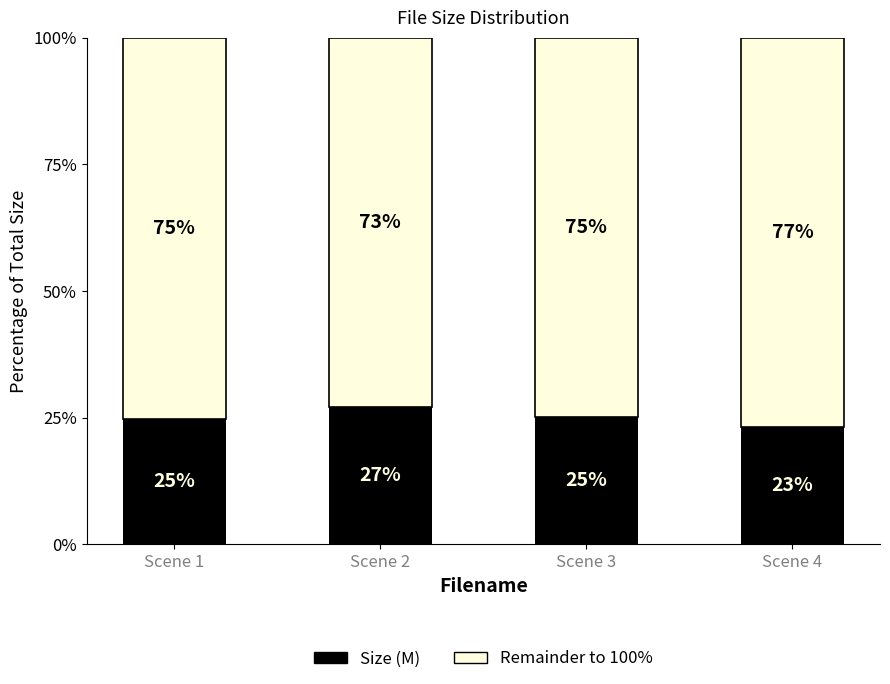

What is the total value across all series at Scene 3?

100.0